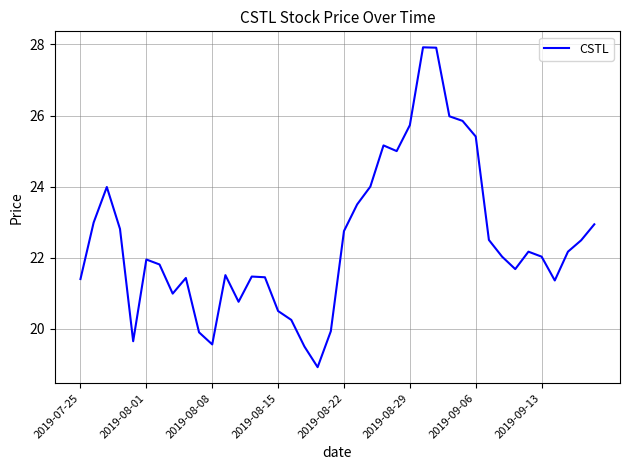

What is the difference between the maximum and minimum values?

9.0